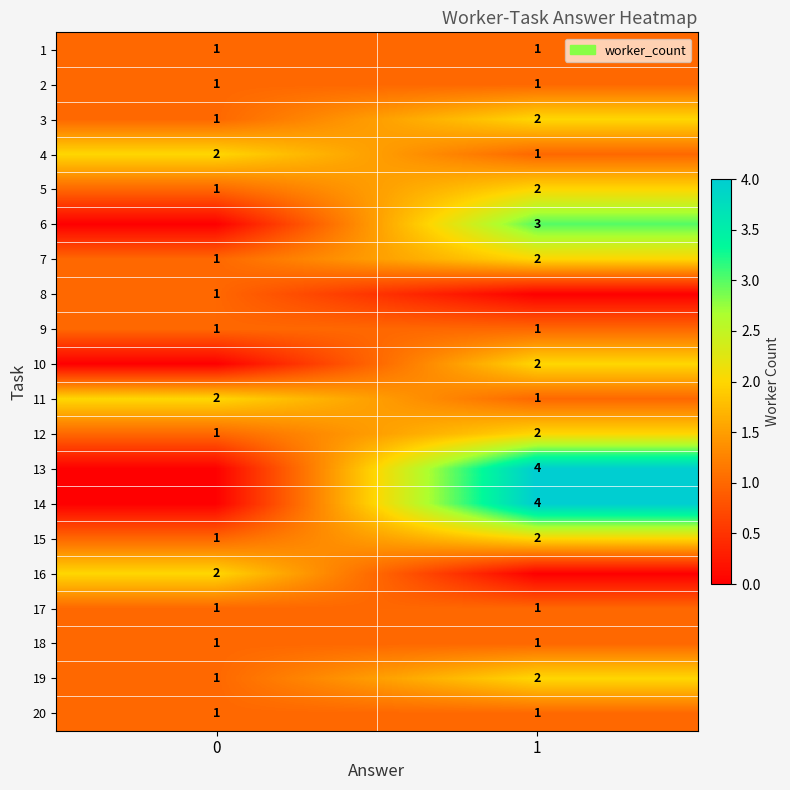

What is the sum of the 5 values at 0 and 1?

3